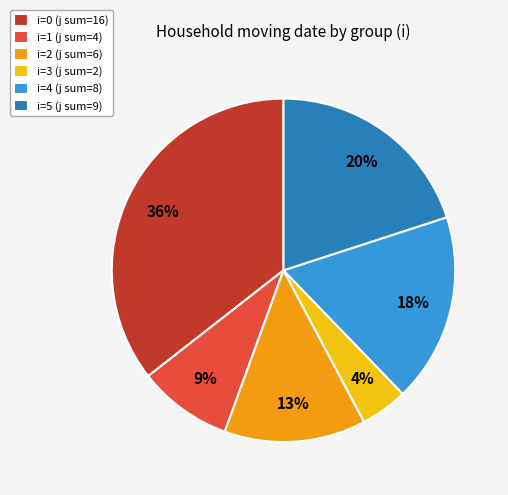

To the nearest percent, what is the difference between the i=0 (j sum=16) and i=5 (j sum=9) slice percentages?

16%